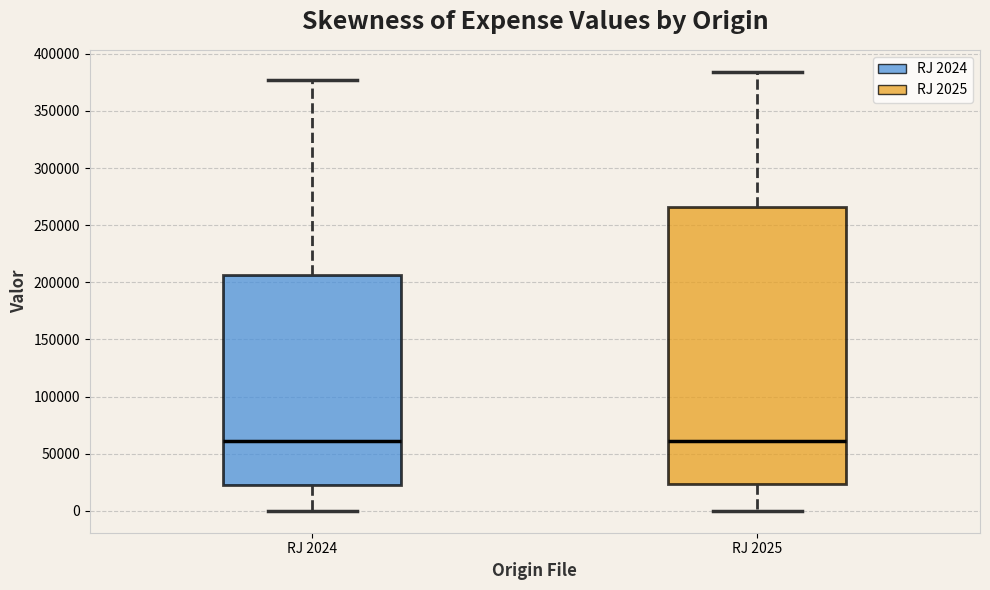

Where is the upper edge of the box for RJ 2025 on the y-axis? The values are not printed on the chart, so give them approximately, as read against the axis.

265000